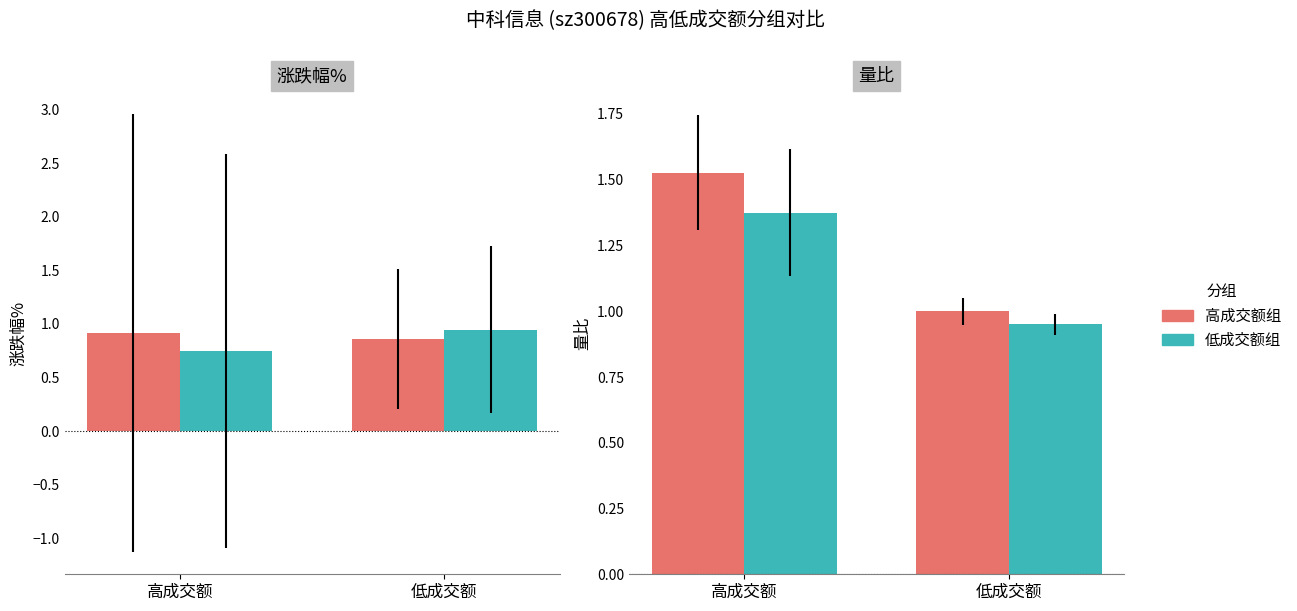

What is the sum of all 高成交额组 values?

2.5